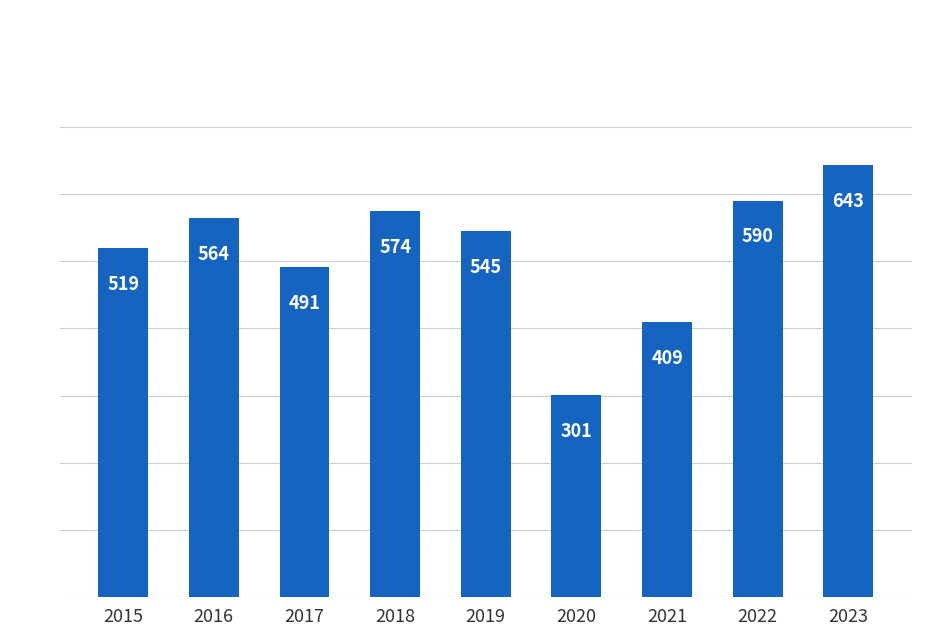

Which has a higher value, 2022 or 2018?

2022